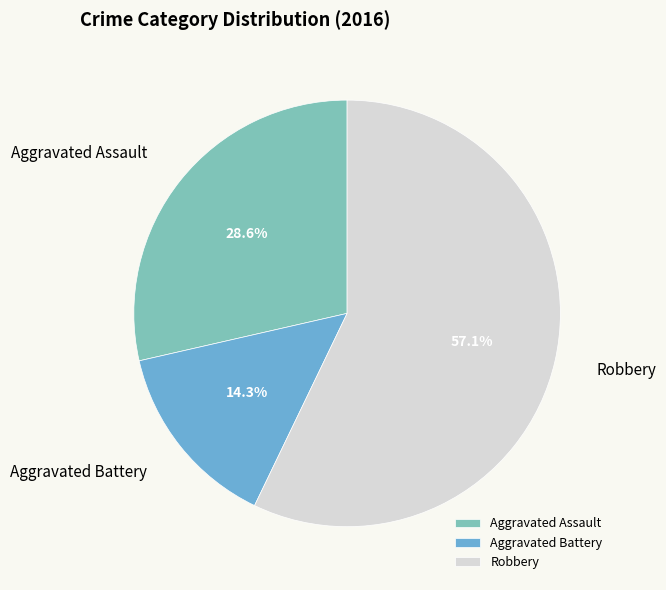

To the nearest percent, what is the difference between the largest and smallest slice percentages?

43%